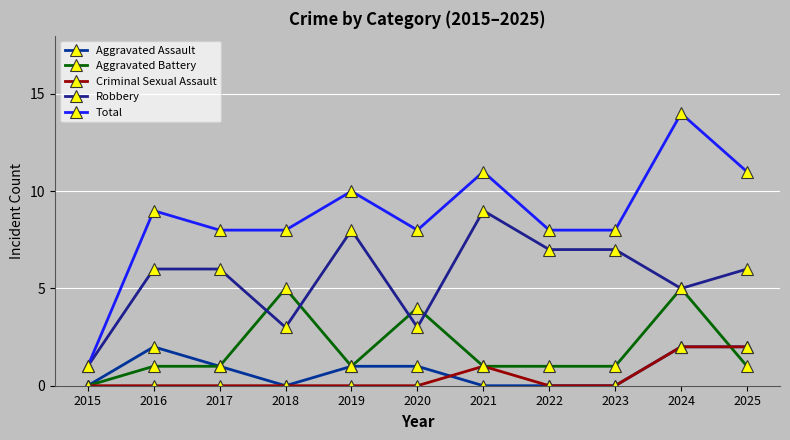

Is this an area chart (filled region under the line)?

No